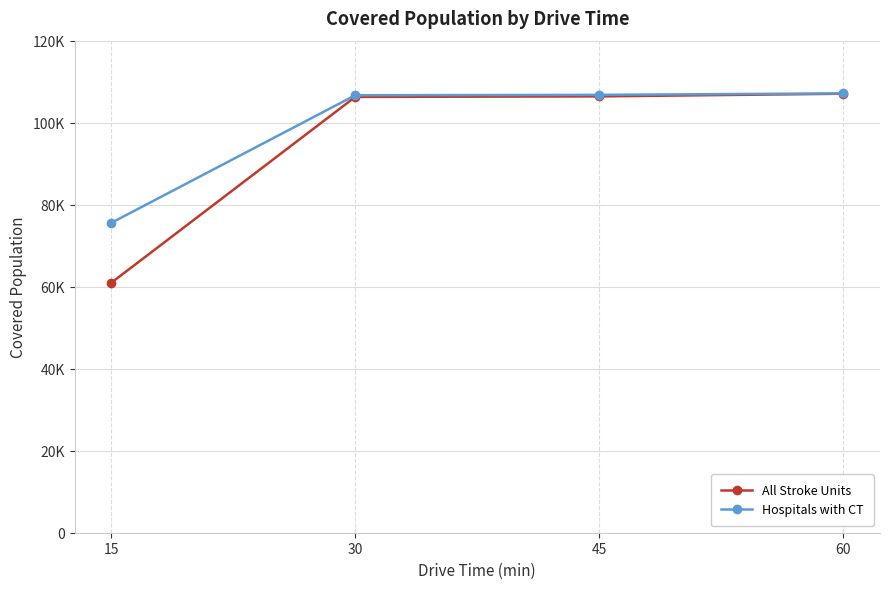

List the series in order of their peak value, highest first.

Hospitals with CT, All Stroke Units